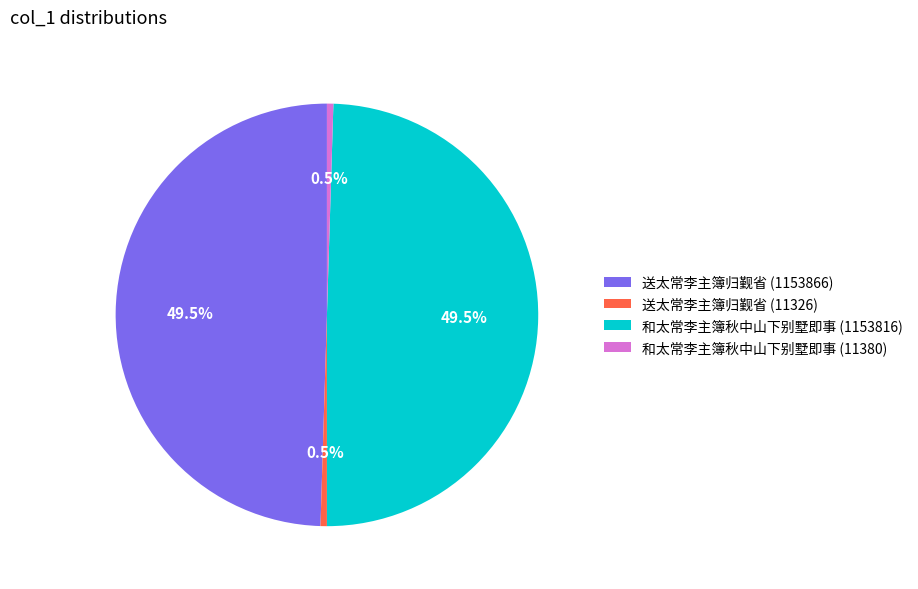

How much of the chart is everything except 送太常李主簿归觐省 (1153866)?

50.5%